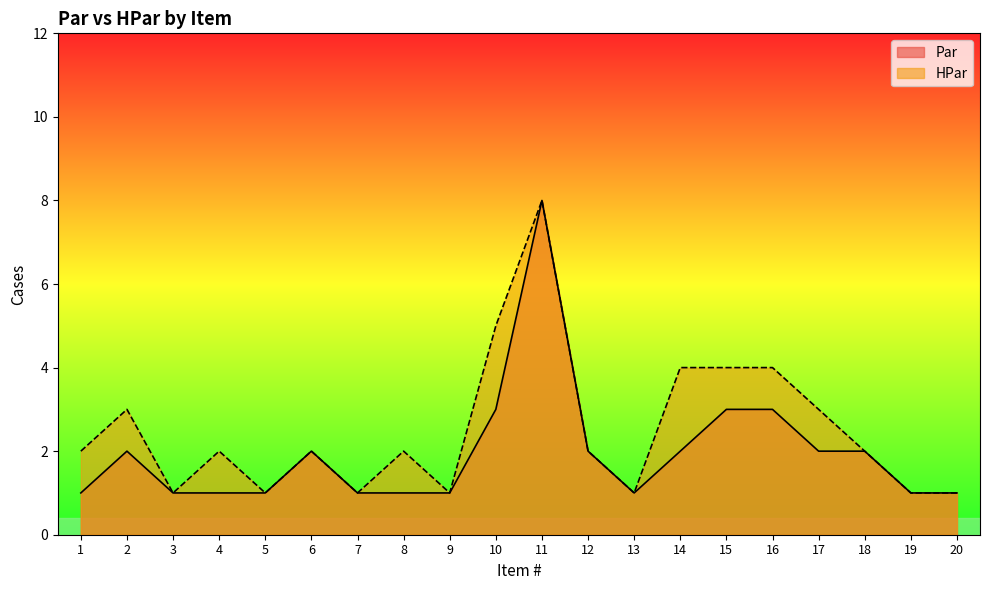

Where is HPar nearest to the value 4?

14